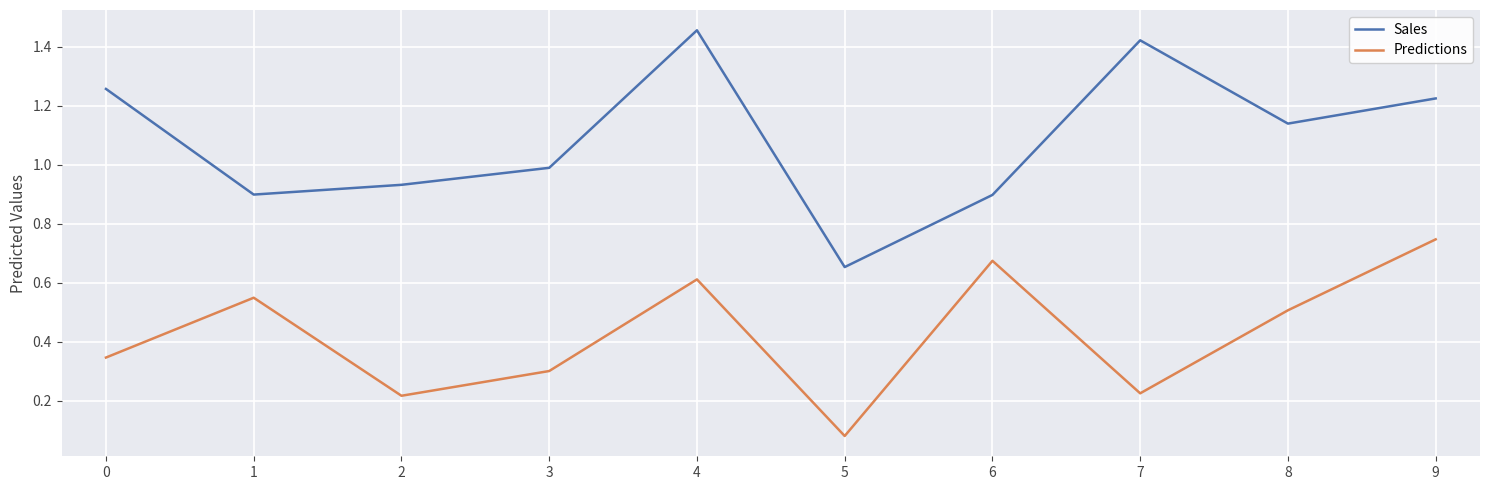

What are all the series names shown in the legend?

Sales, Predictions